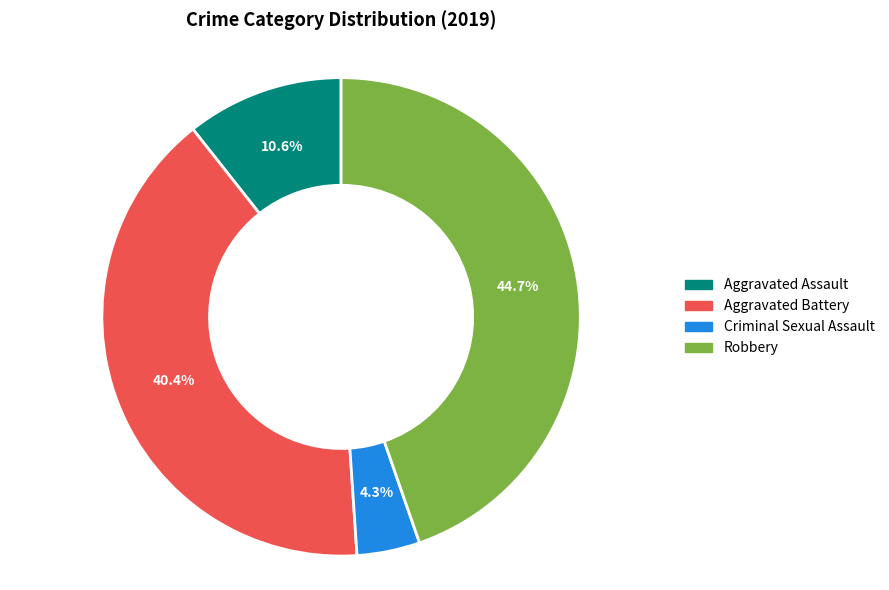

What percentage is NOT represented by Robbery?

55.3%